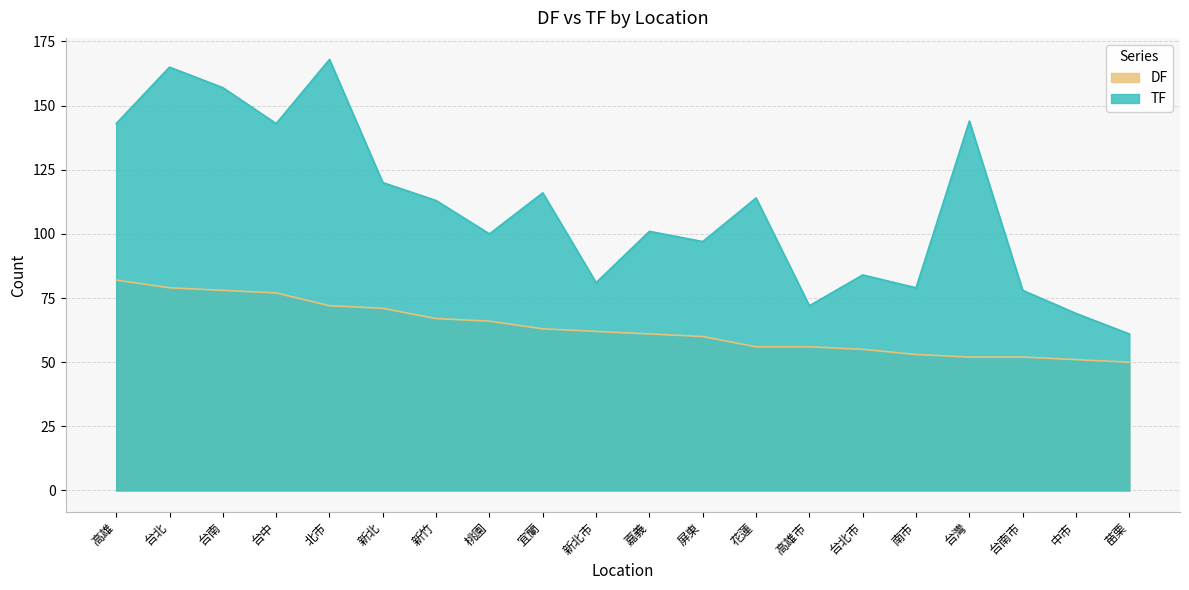

Between 高雄 and 屏東, which series saw the biggest shift?

TF